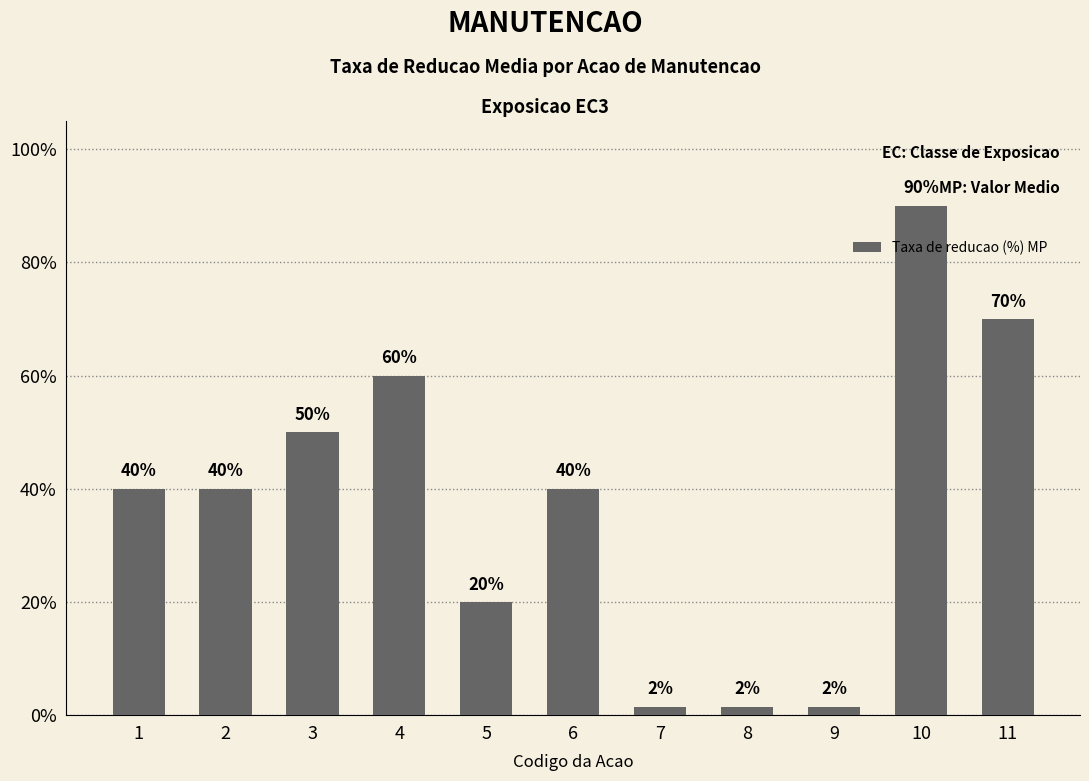

What is the sum of the values at 2 and 5?

60.0